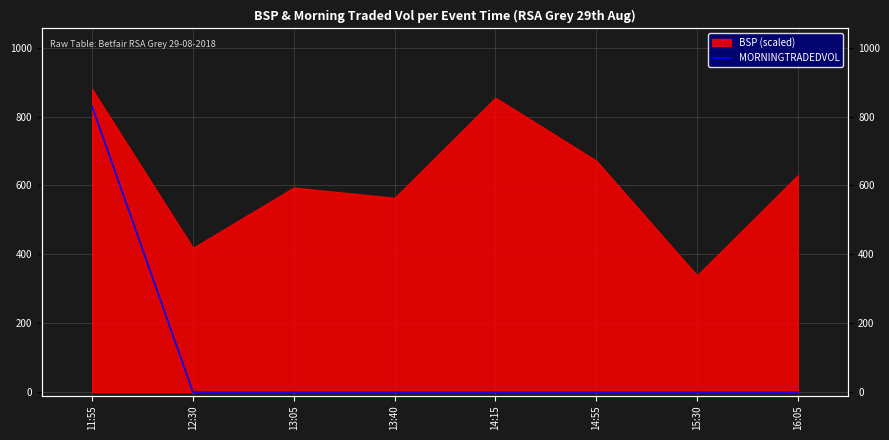

What is the label of the 8th point from the left?

16:05